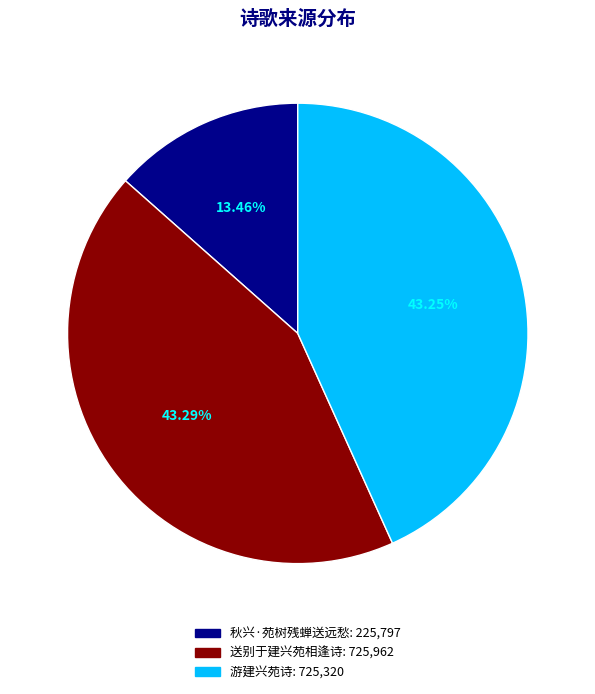

Which category has the smallest portion of the pie?

秋兴·苑树残蝉送远愁